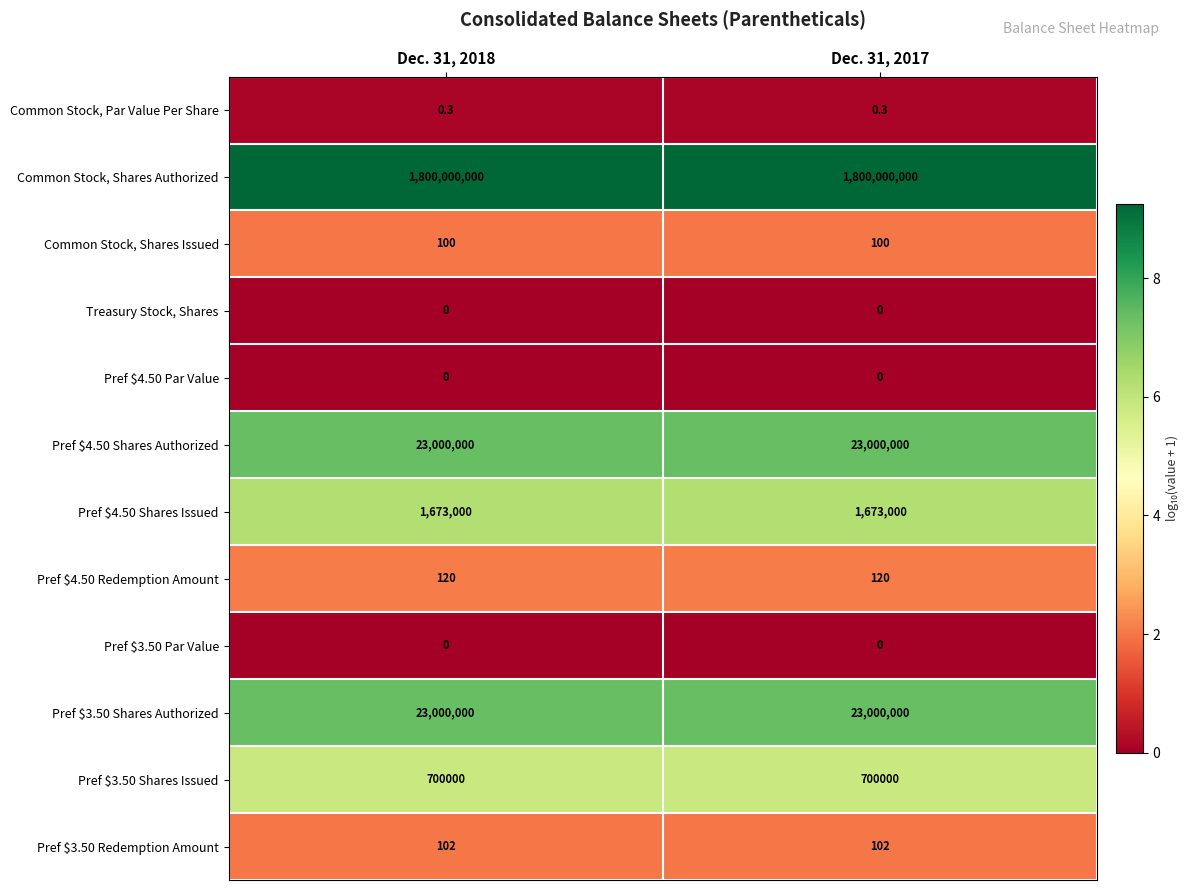

What is the sum of the Common Stock, Par Value Per Share values at Dec. 31, 2018 and Dec. 31, 2017?

0.6